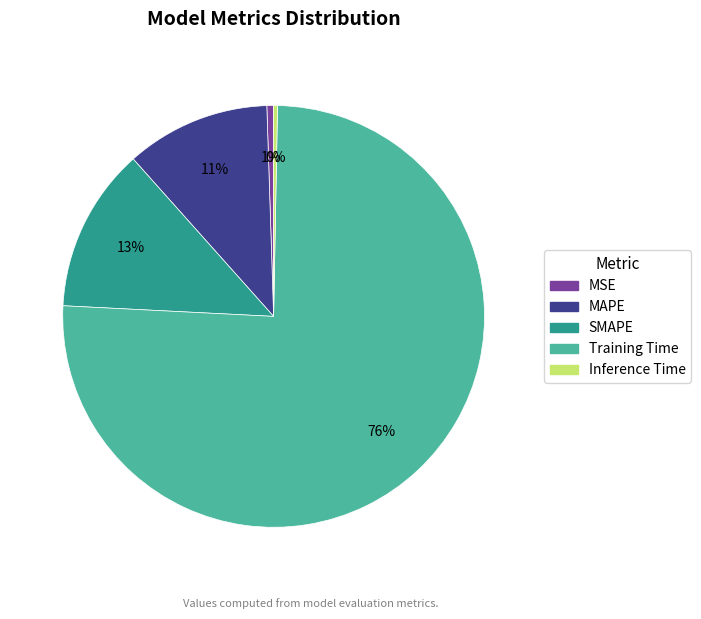

True or false: Training Time accounts for 76% of the total.

True